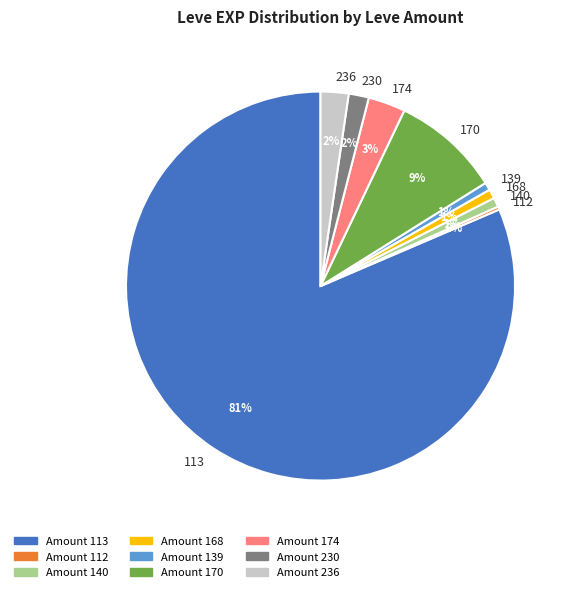

What is the largest slice in the pie chart?

113